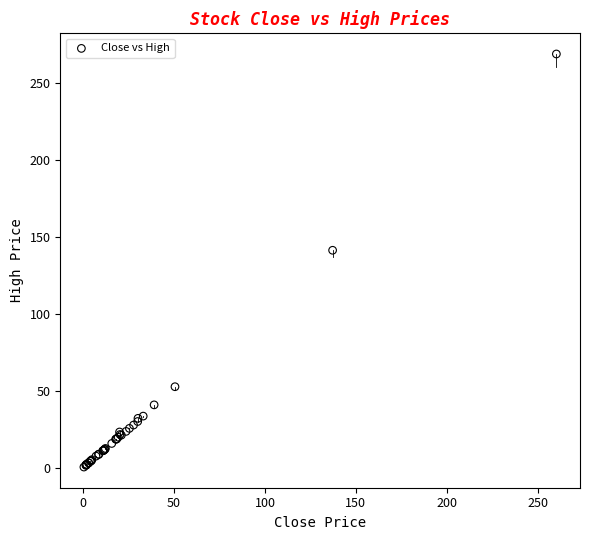

What Y value in the scatter plot is closest to 134?

141.3